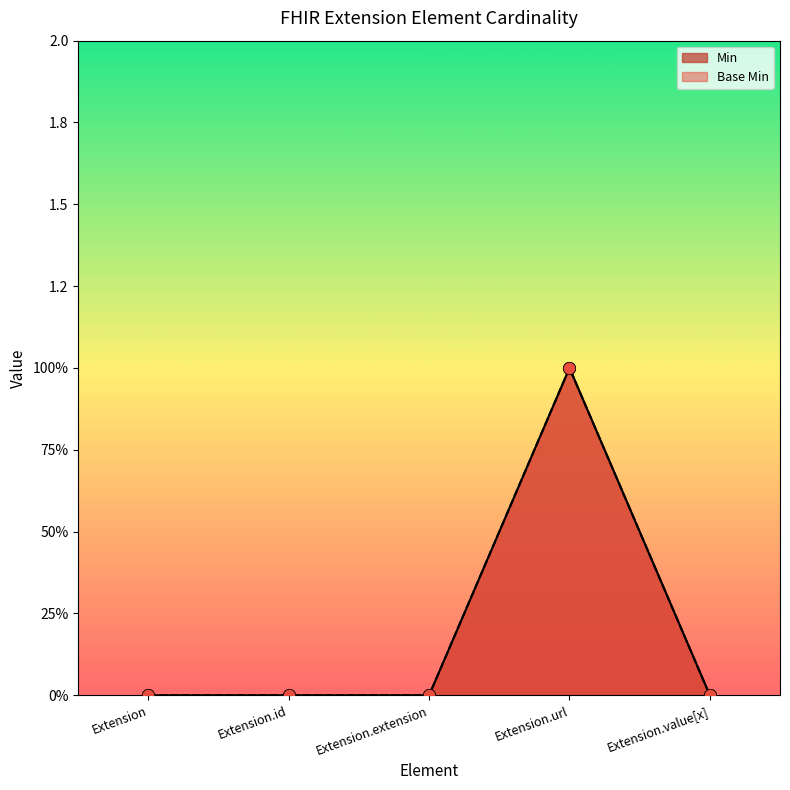

At how many categories does at least one series exceed 0?

1